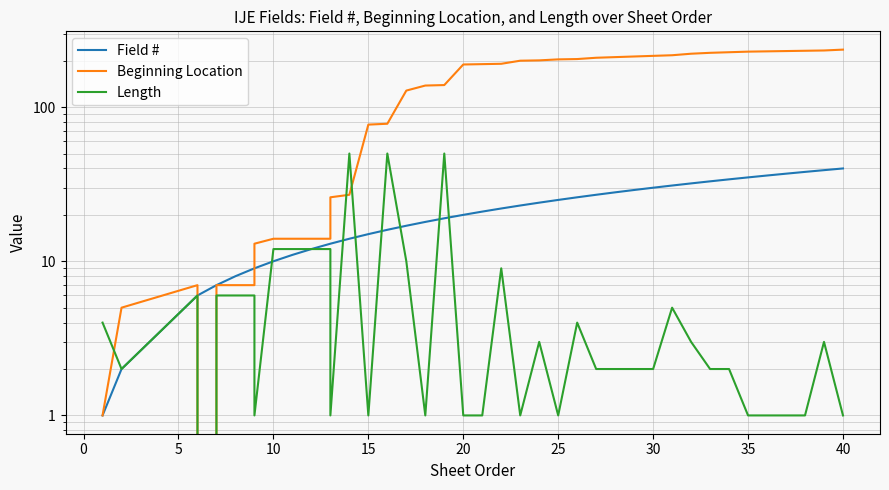

At how many categories does at least one series exceed 224?

8